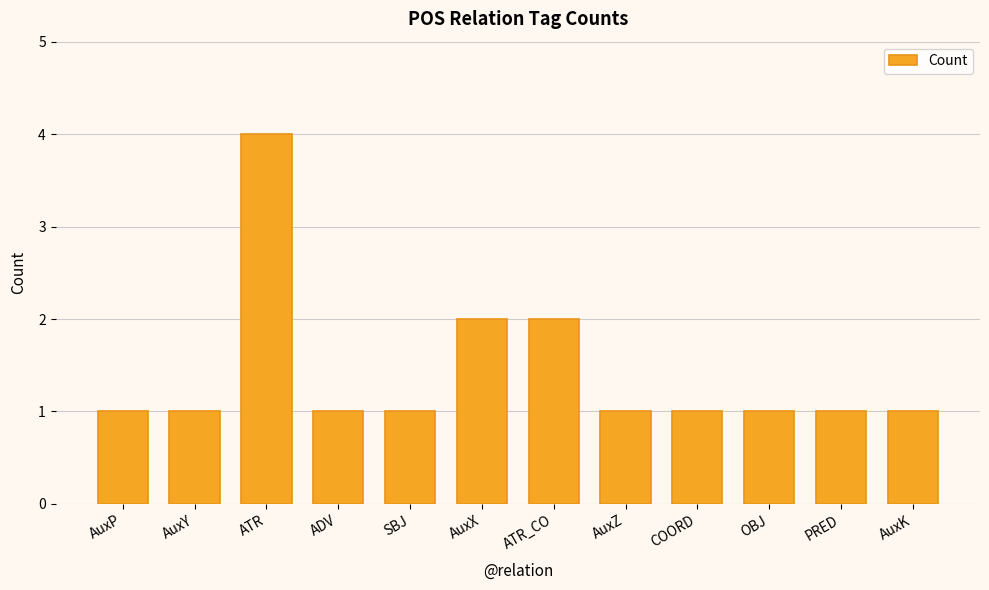

Does the chart contain any negative values?

No